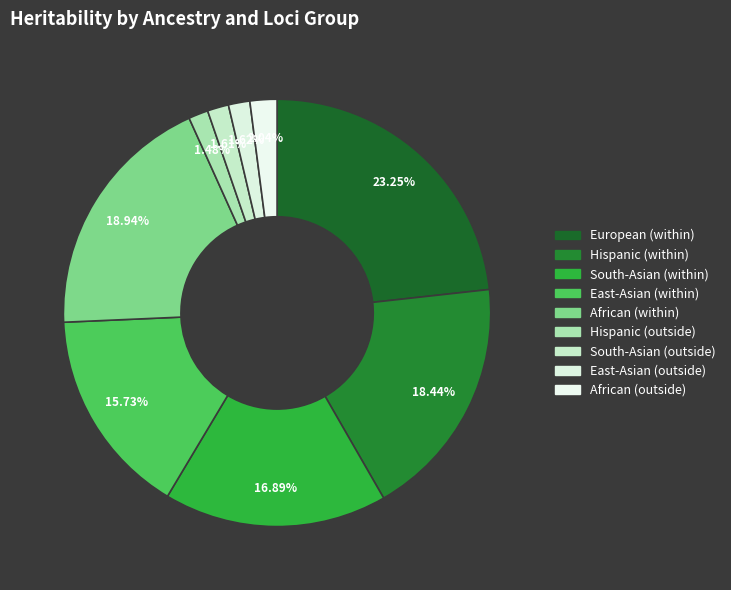

To the nearest percent, what is the average slice percentage?

11%